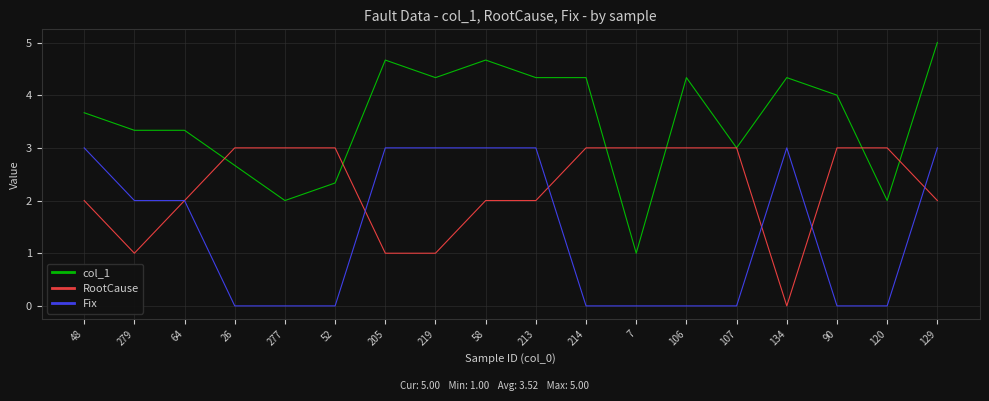

What is the sum of the RootCause values at 90 and 26?

6.0